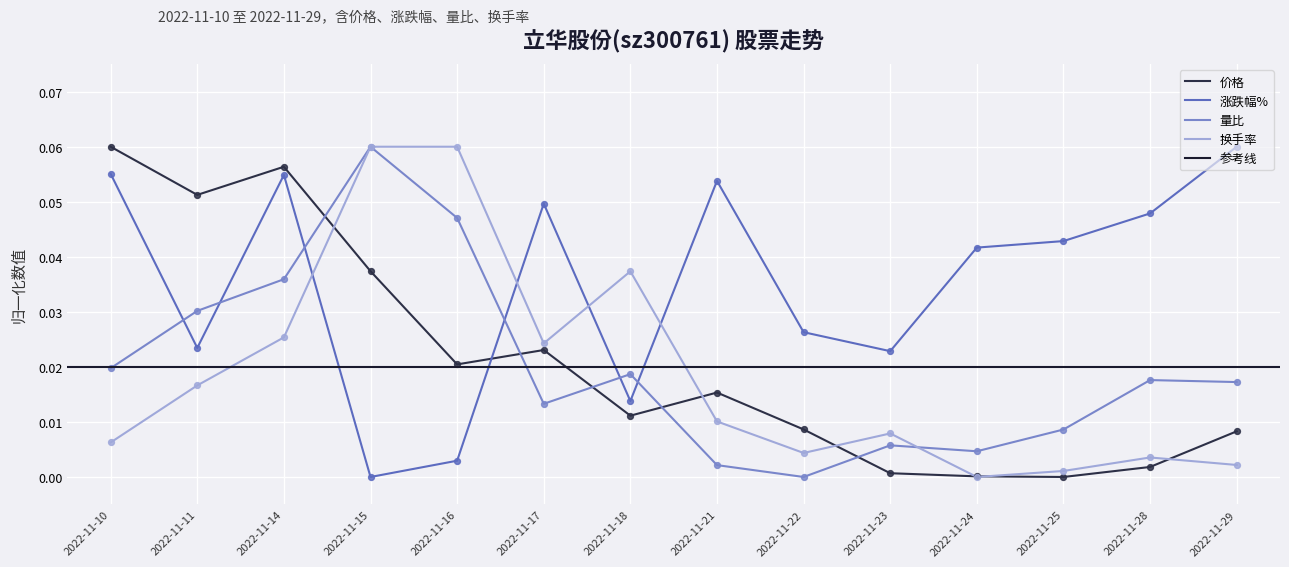

At how many categories does at least one series exceed 0?

14